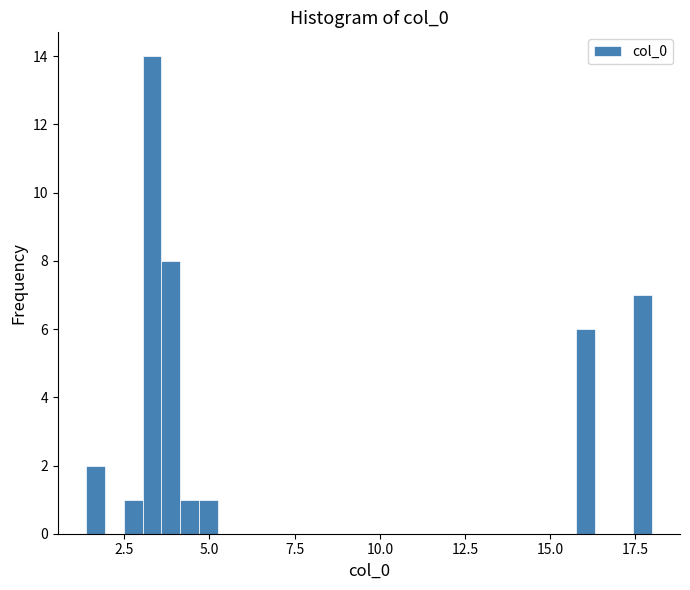

Around what value on the x-axis is the tallest bar? Give the approximate position of its centre, as read against the axis.

3.5